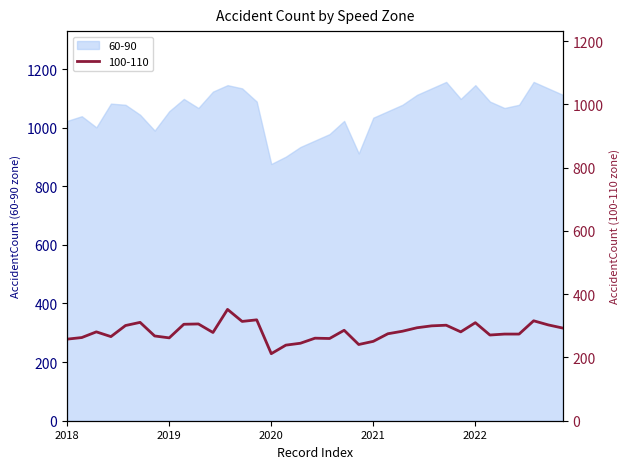

How many categories are shown in the chart?

35